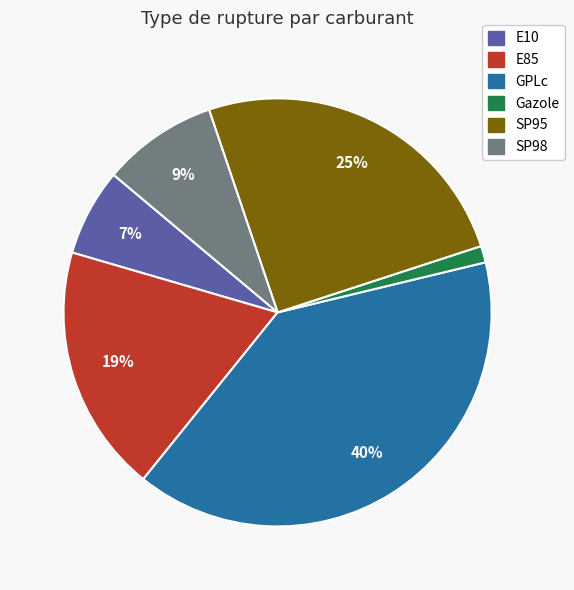

To the nearest percent, what portion does E10 represent?

7%